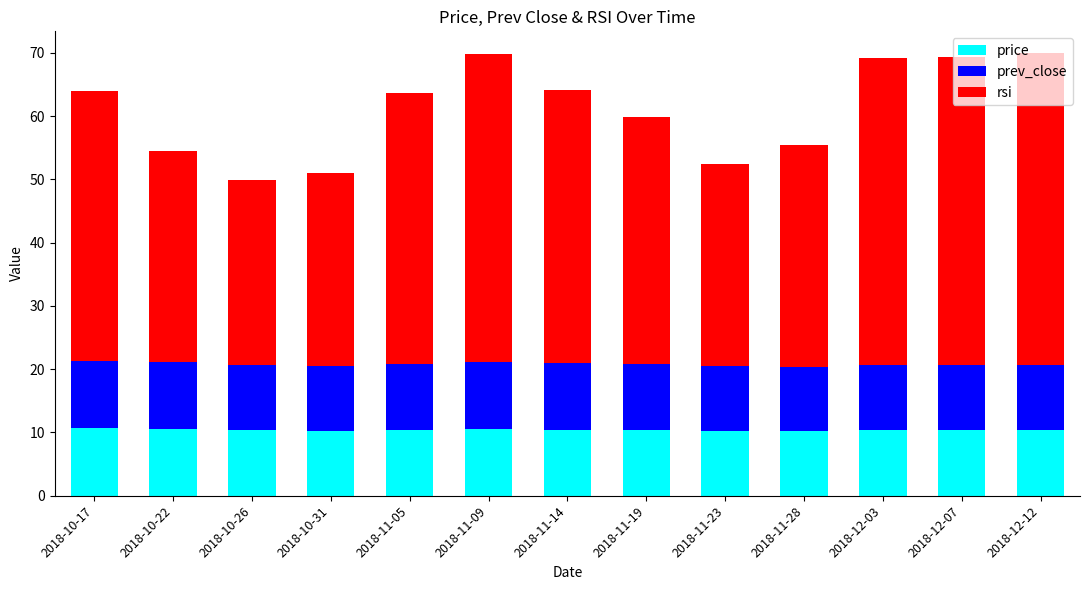

What is the difference between the price values at 2018-11-09 and 2018-11-28?

0.3